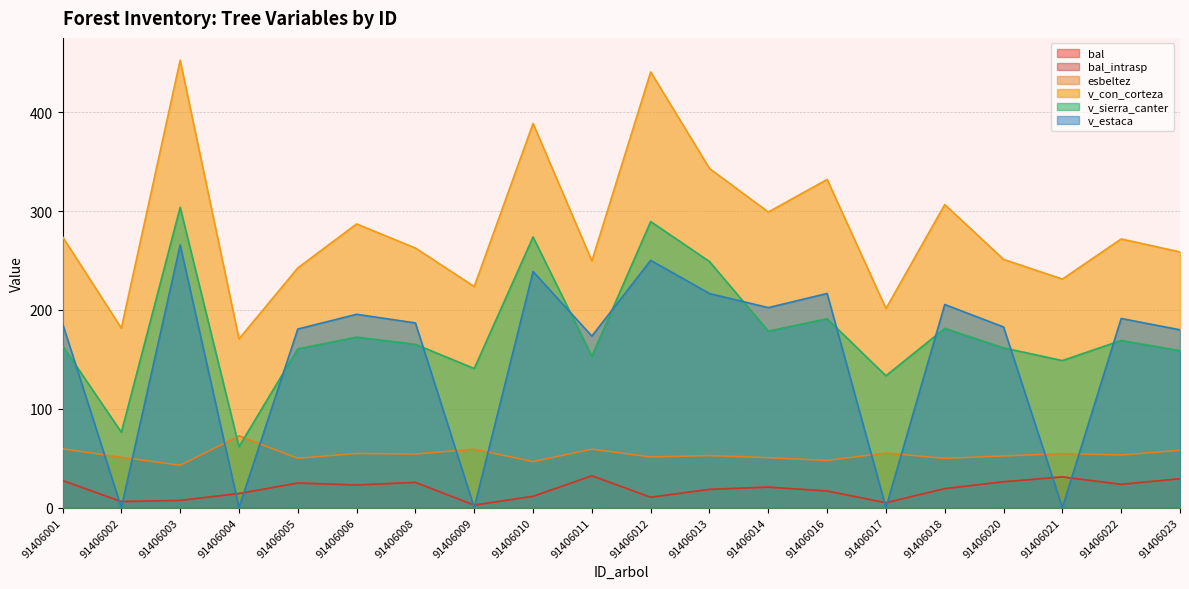

True or false: esbeltez has a value of 23.7 at 91406018.

False